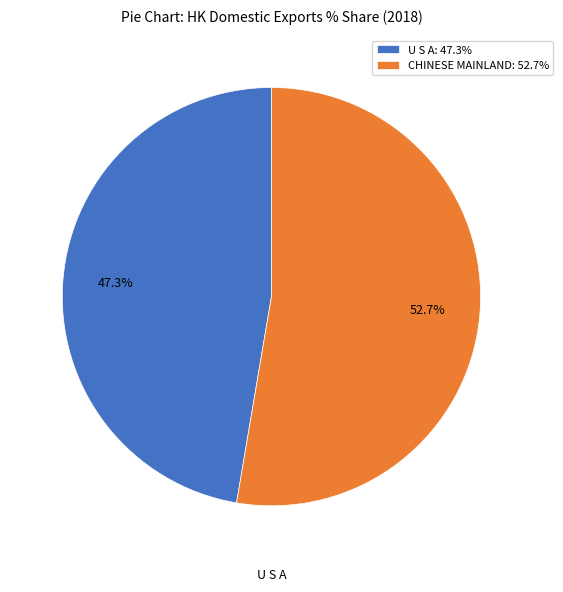

How many segments does this pie chart have?

2